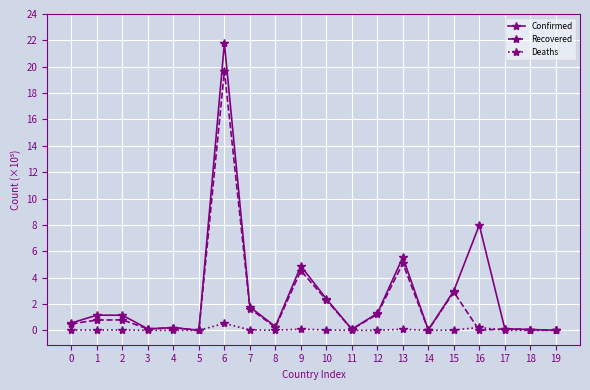

What is the highest value of the Recovered series?

19.7